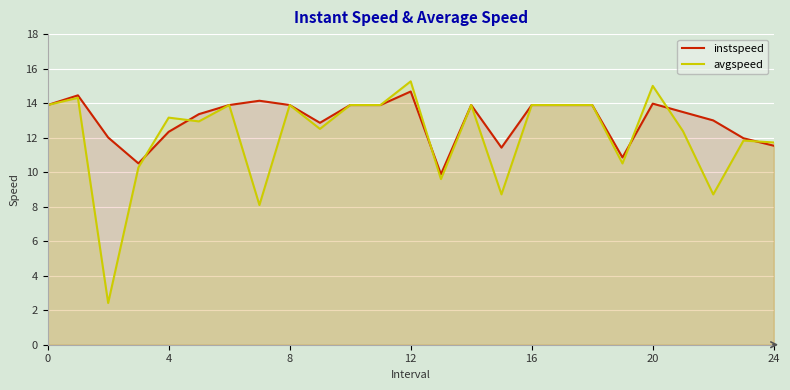

True or false: avgspeed has a value of 23.2 at 0.

False